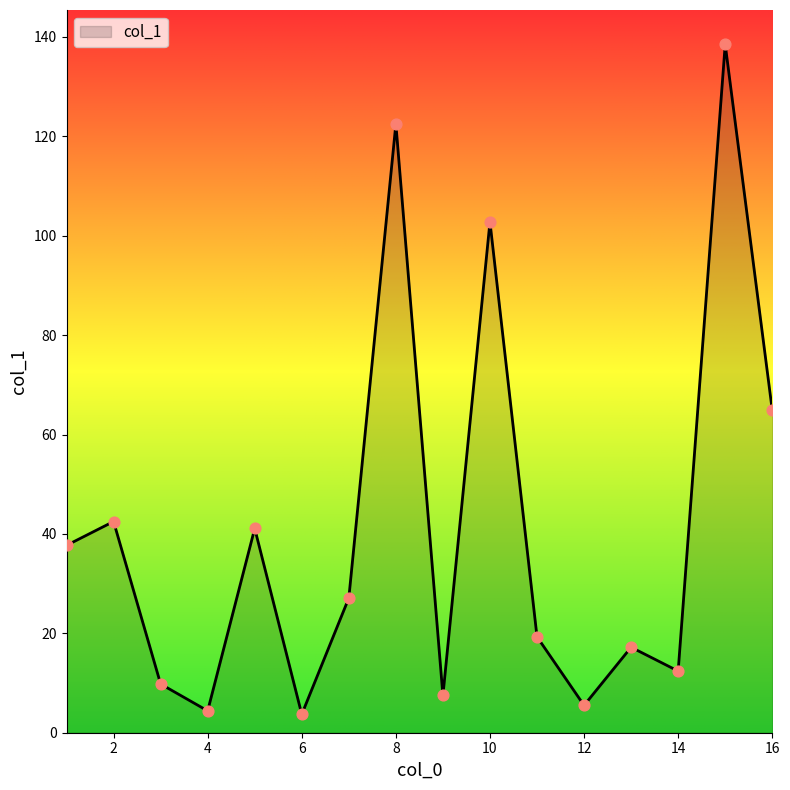

What is the greatest value displayed?

138.5